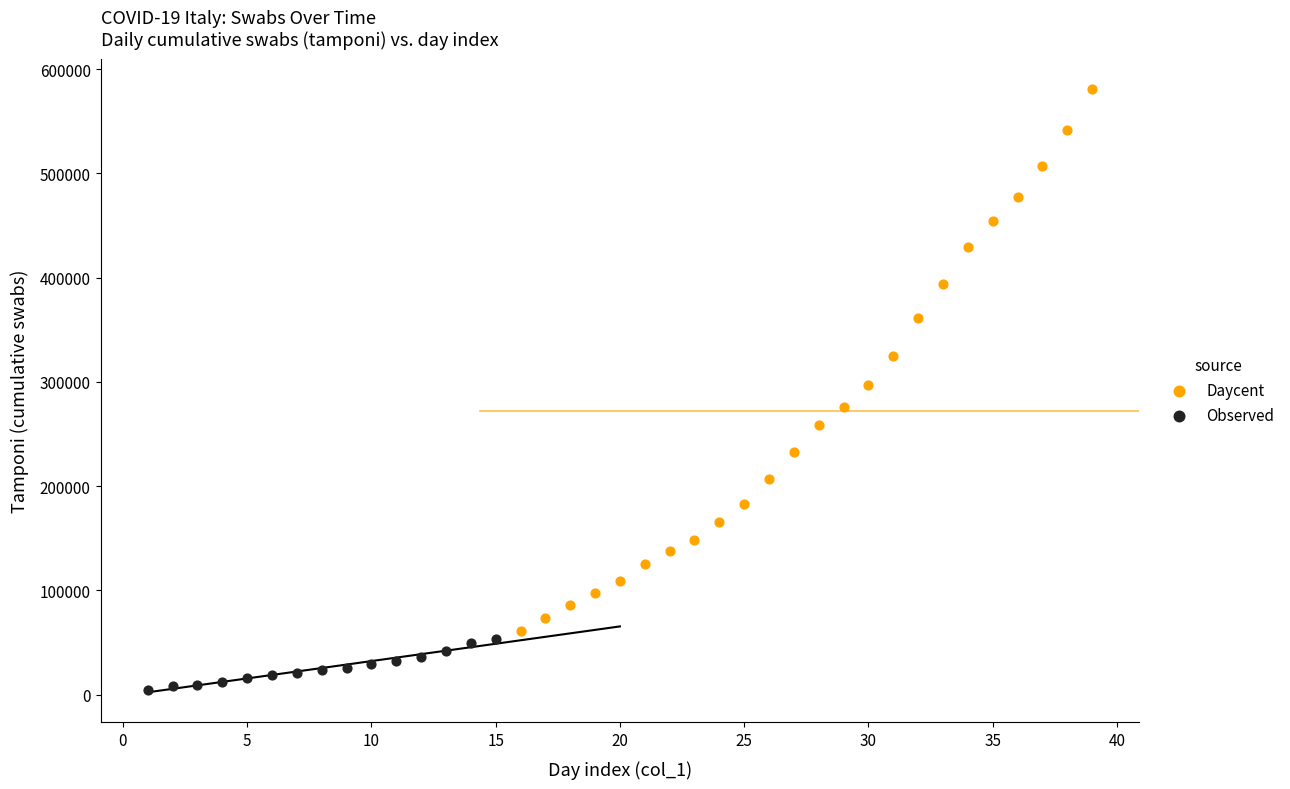

Which series reaches the maximum Y coordinate?

Daycent